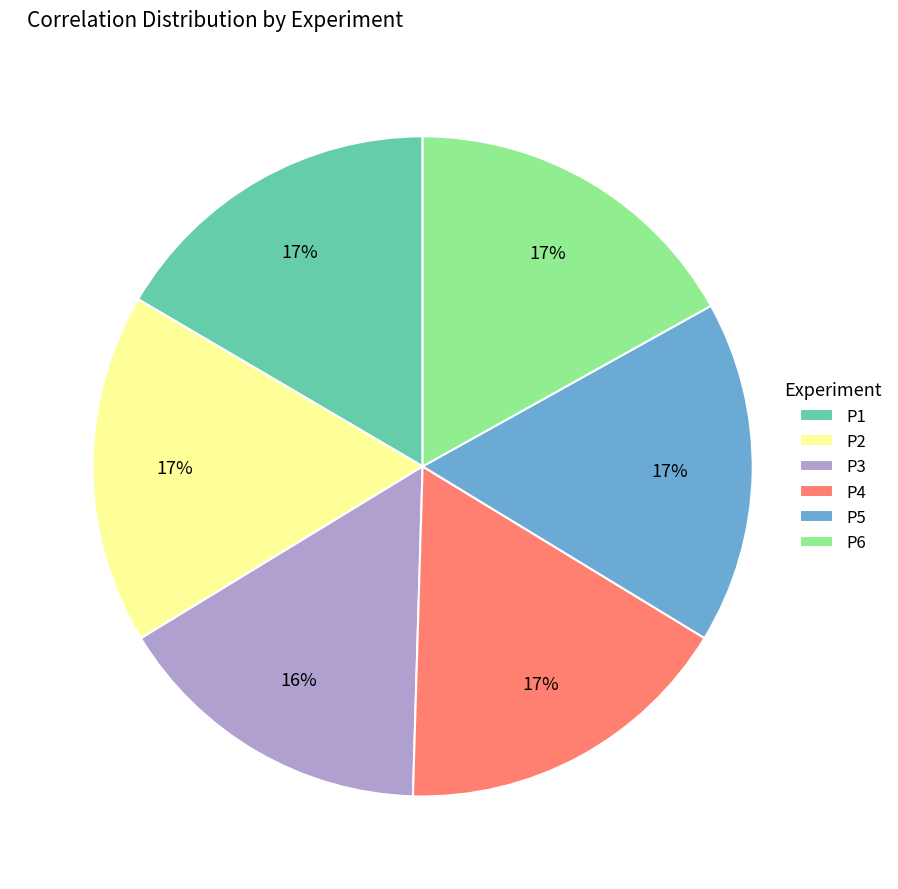

To the nearest percent, what is the difference between the P4 and P3 slice percentages?

1%